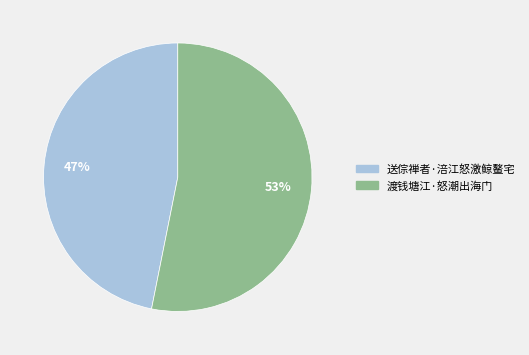

Is it true that 渡钱塘江·怒潮出海门 is 44% of the pie?

False